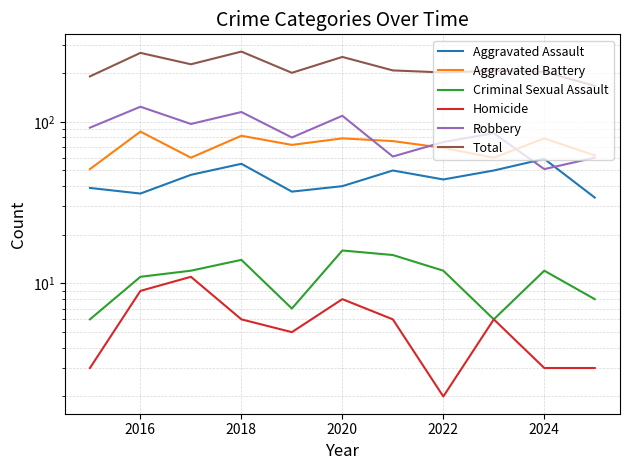

Is the value of Homicide at 2022 greater than the value of Aggravated Assault at 8?

No